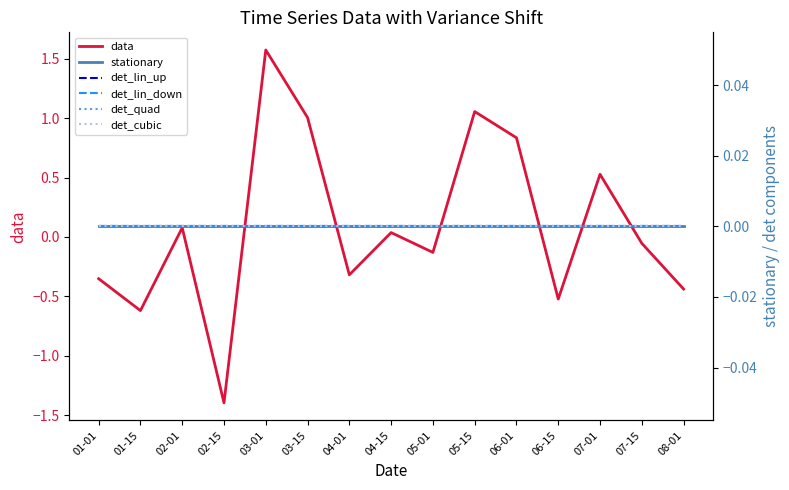

At how many categories does at least one series exceed -1?

15